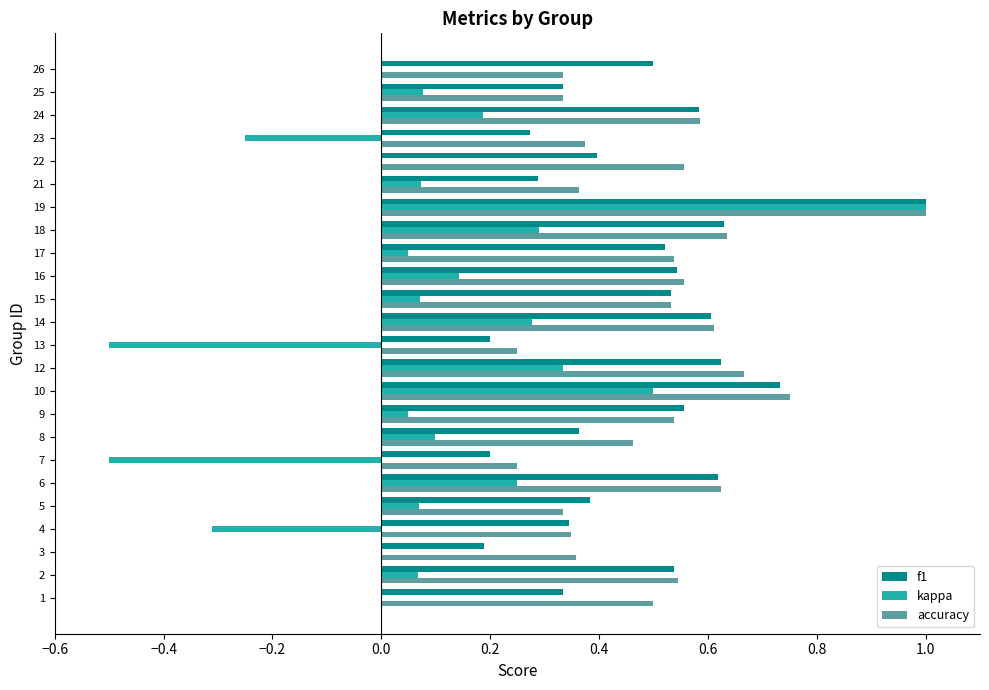

Is the value of f1 at 18 greater than the value of accuracy at 4?

Yes